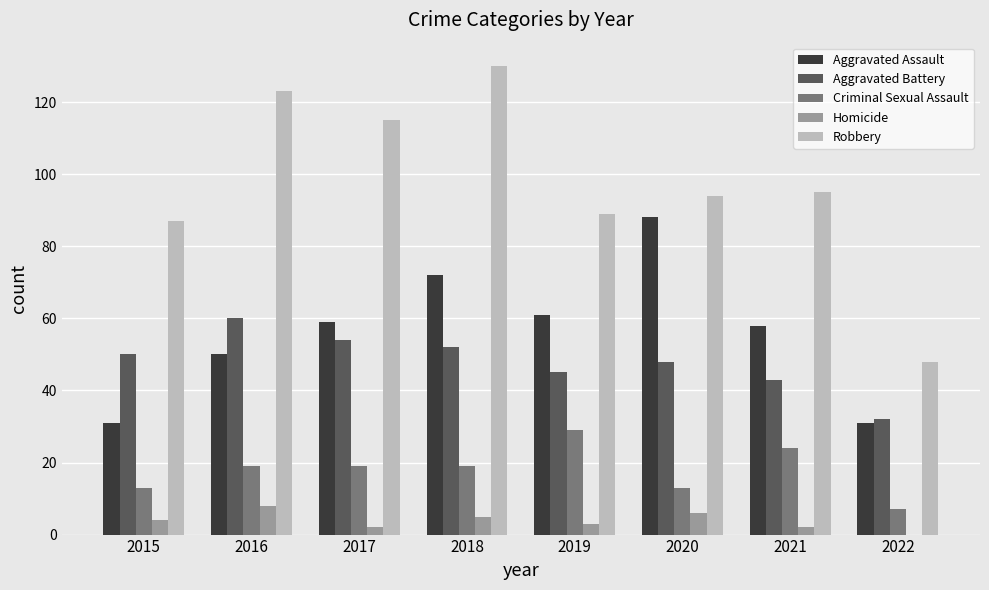

At which category does the chart reach its peak across all series?

2018